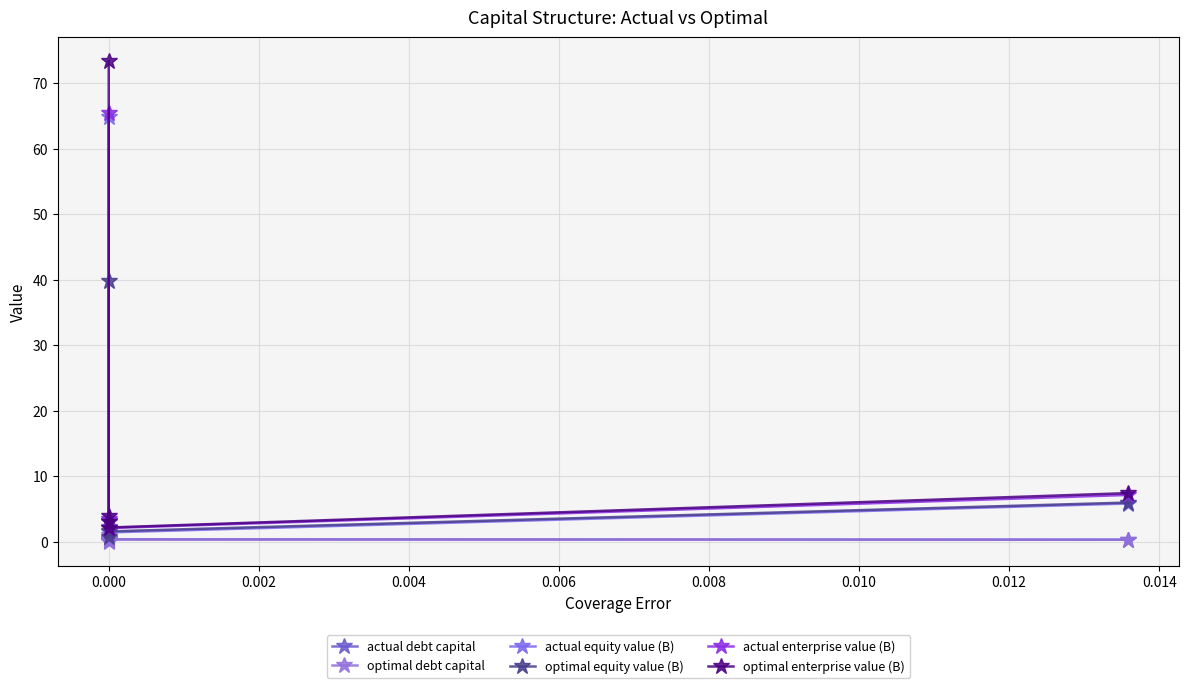

How many data points in actual enterprise value (B) are less than 3?

1